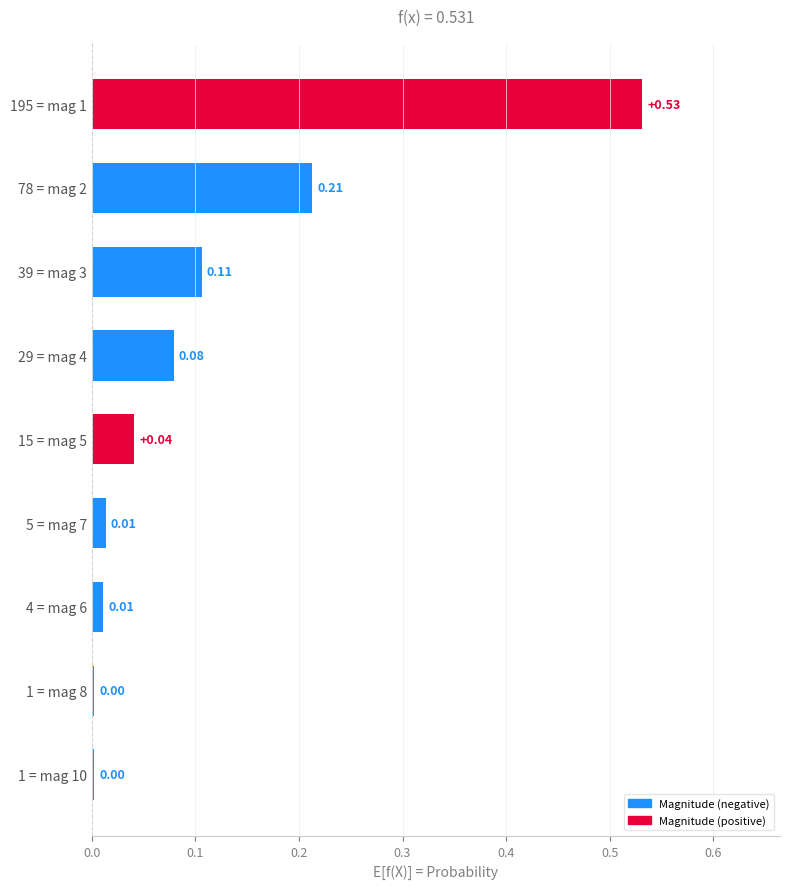

What is the change in value from 195 = mag 1 to 1 = mag 10?

-0.5